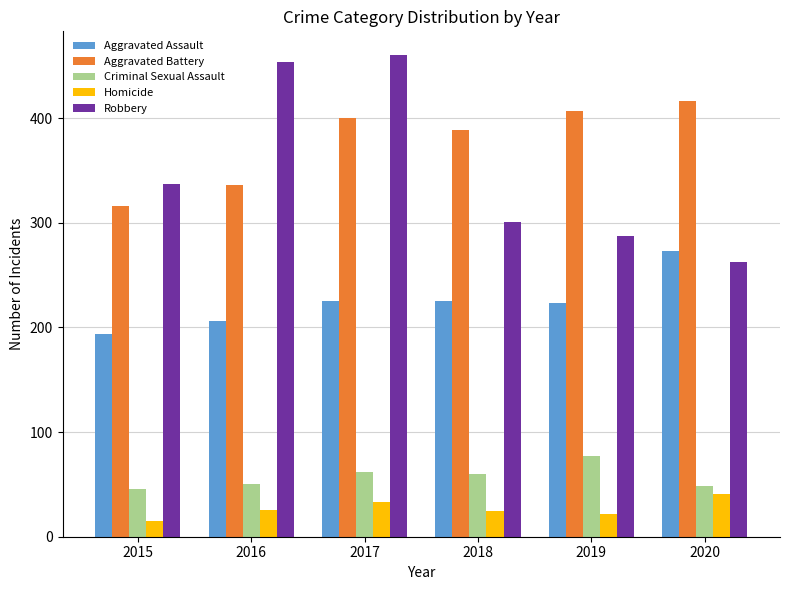

At how many categories does at least one series exceed 394?

4